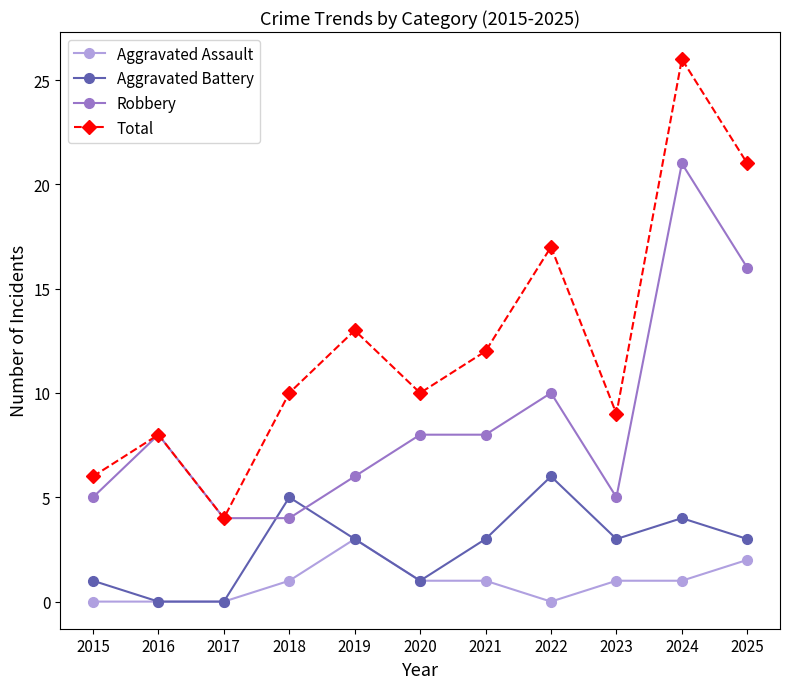

Which series has the largest range (max minus min)?

Total